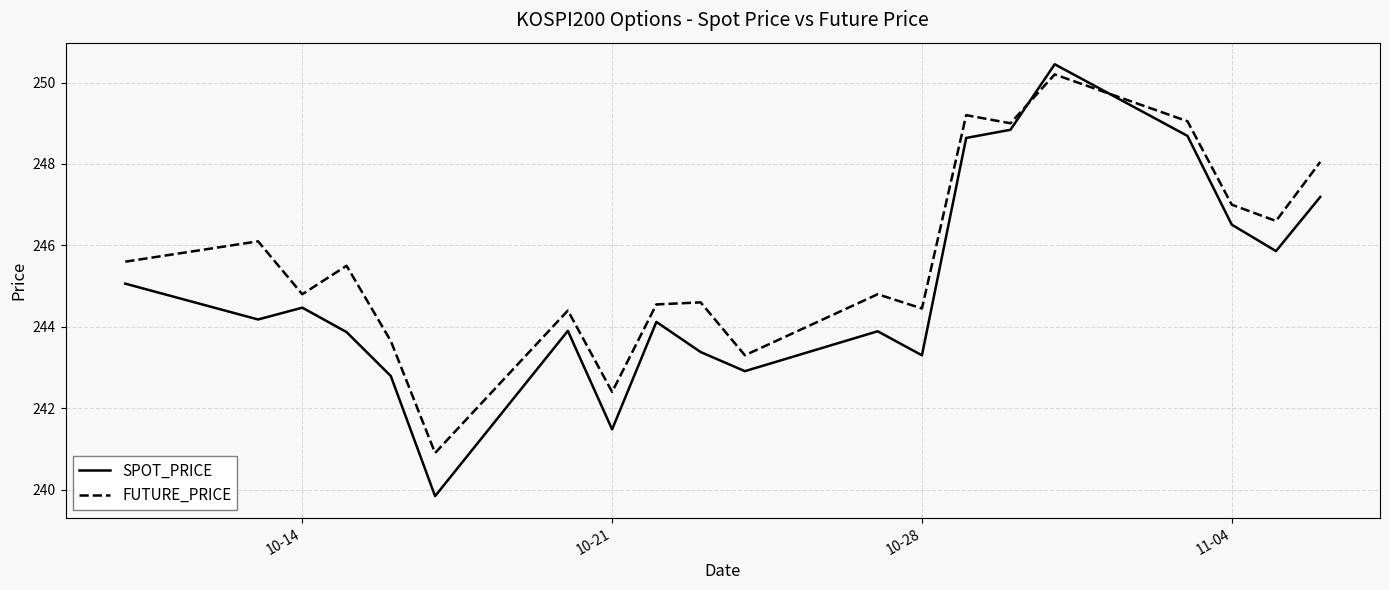

Does the chart display data point markers on the line(s)?

No